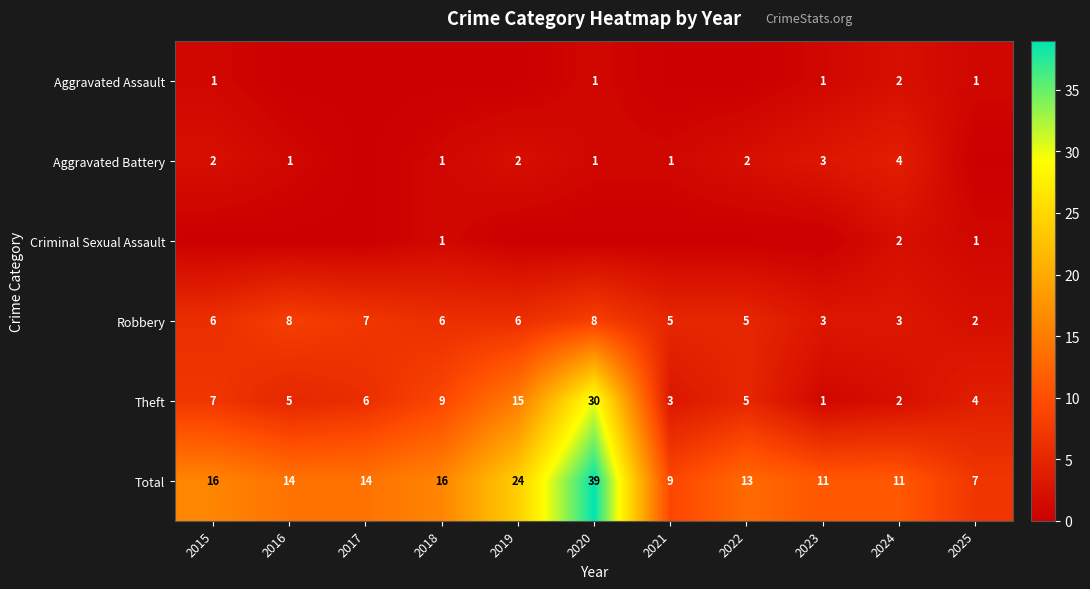

What is the maximum value shown in the chart?

39